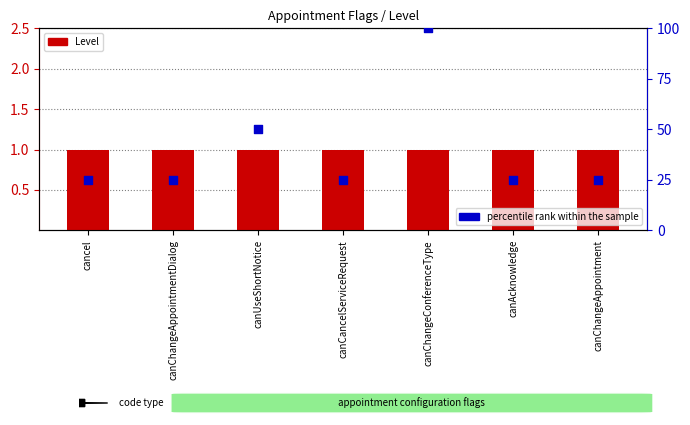

Which series has the largest total across all categories?

percentile rank within the sample